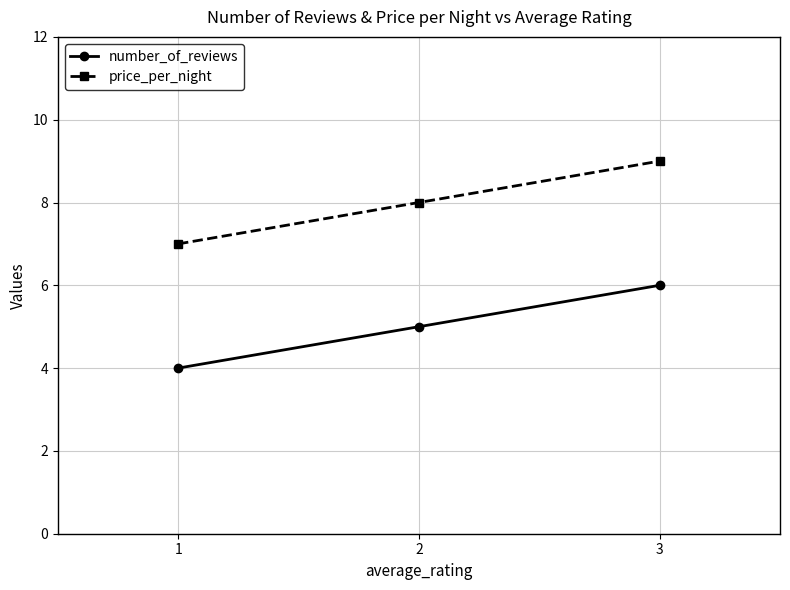

List the series in order of their peak value, lowest first.

number_of_reviews, price_per_night